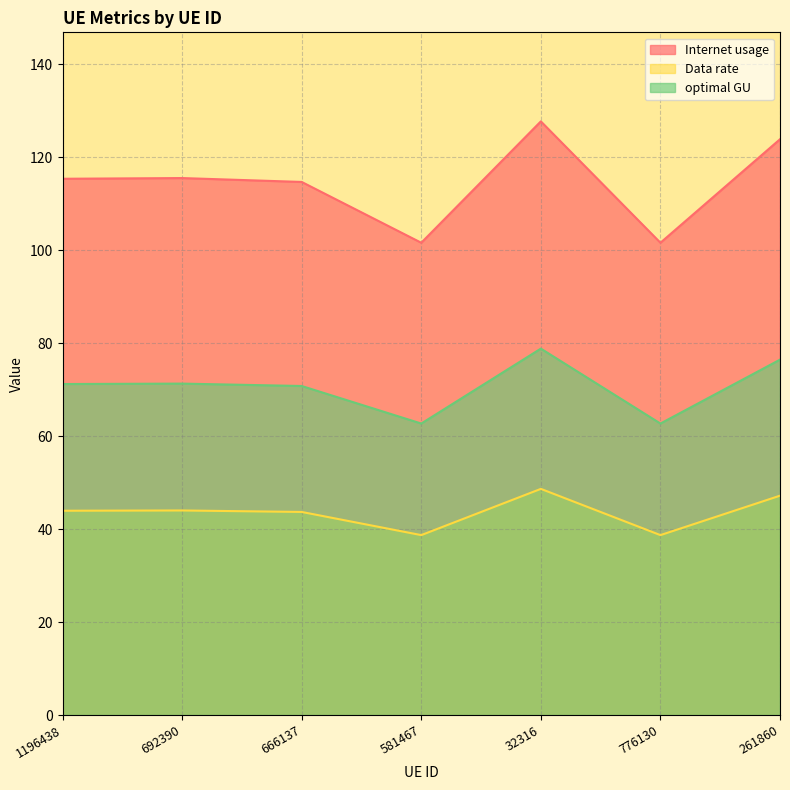

What are all the series names shown in the legend?

Internet usage, Data rate, optimal GU